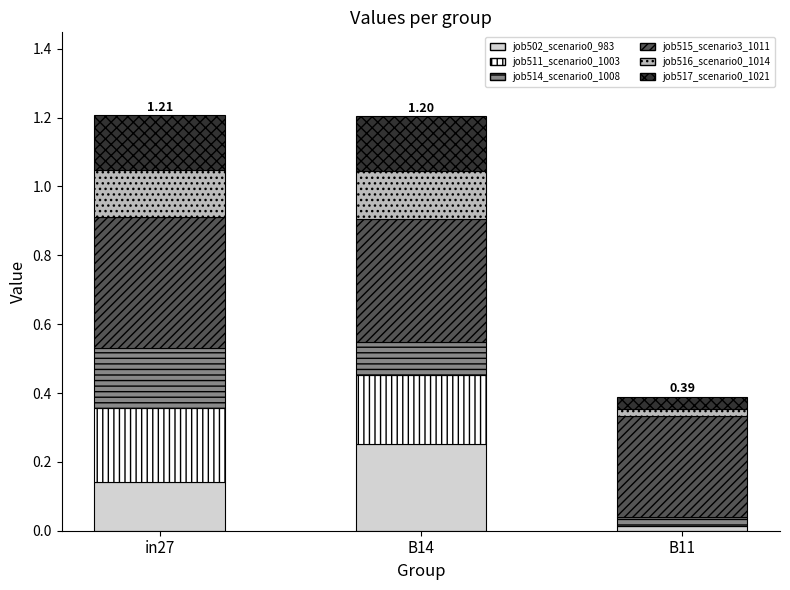

Are the bars grouped side by side (vs. stacked)?

No